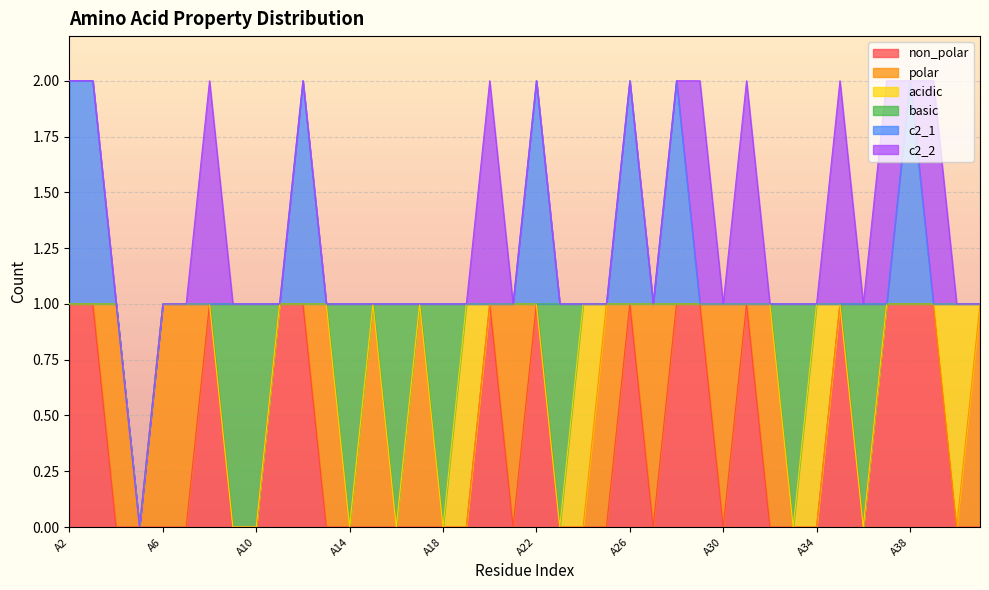

Count the number of data series in this chart.

6